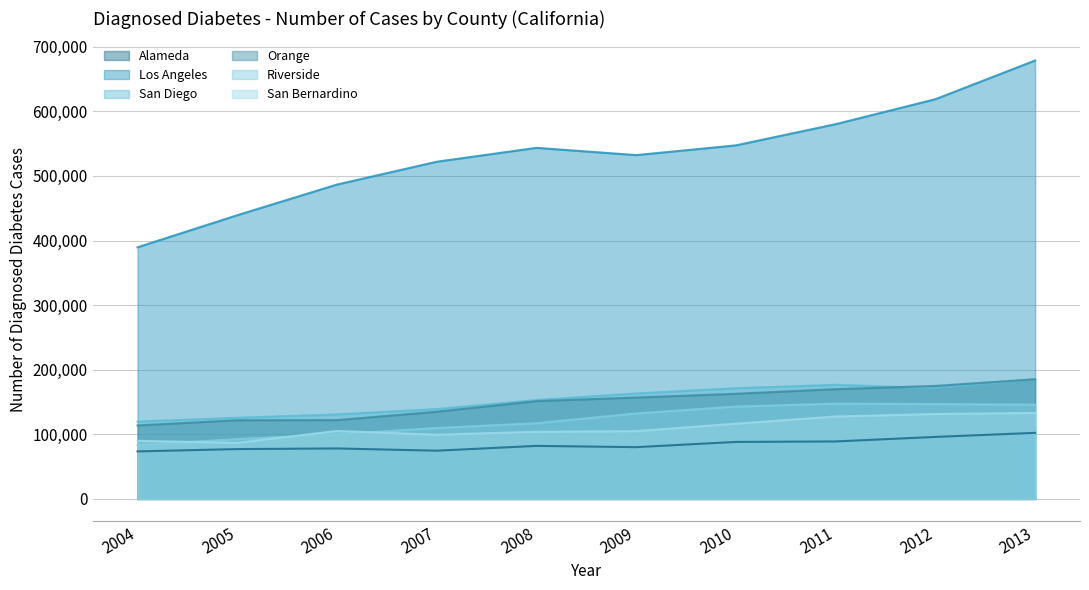

Read the San Diego value at 2011, to the nearest 10.

176630